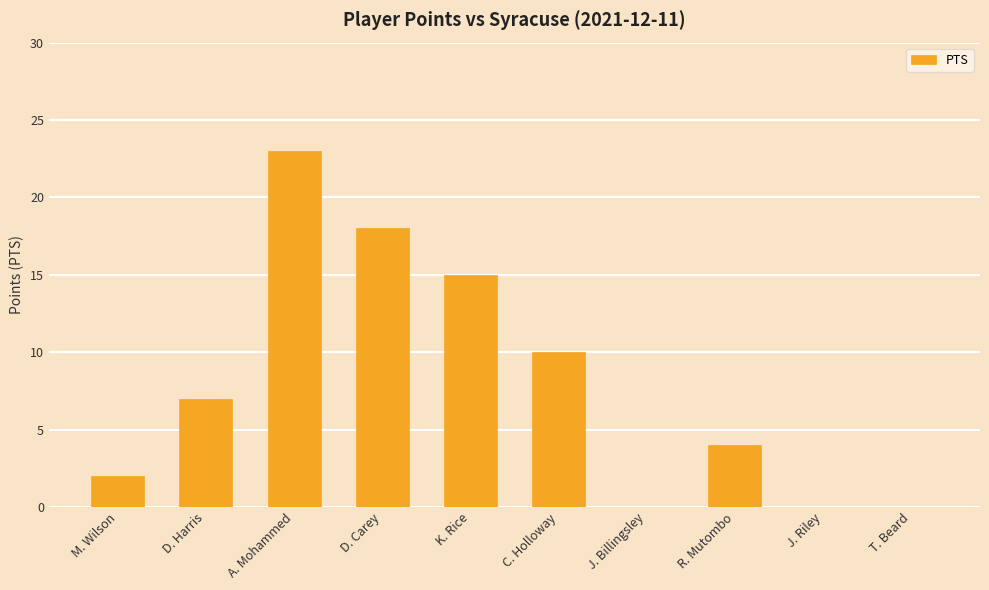

What is the sum of the values at A. Mohammed and D. Harris?

30